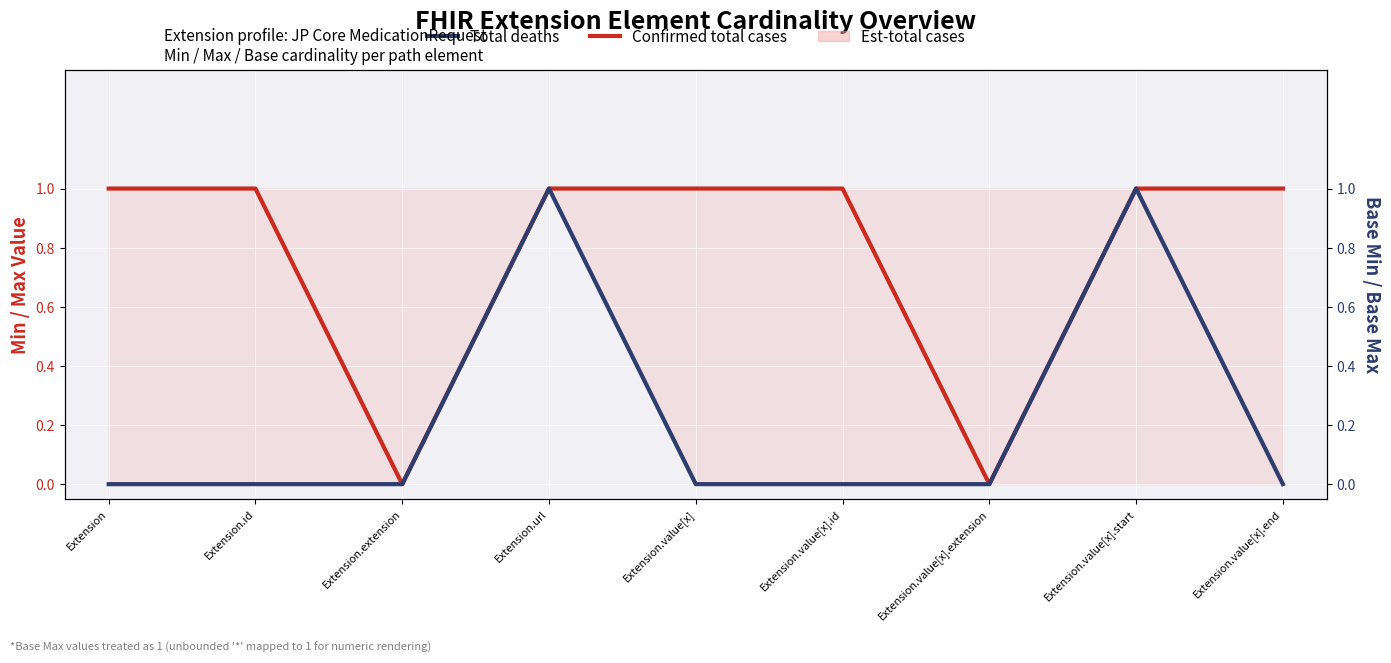

Rank the series at Extension.value[x].start from lowest to highest value.

Confirmed total cases, Total deaths